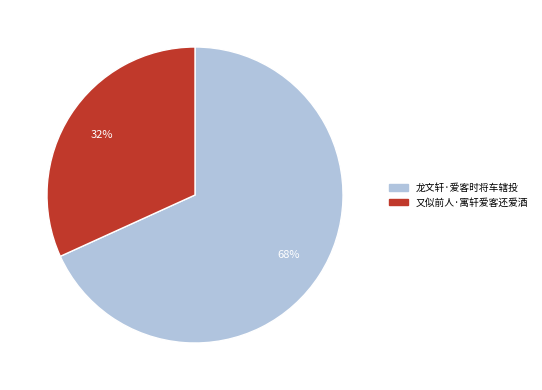

Does 又似前人·寓轩爱客还爱酒 account for over 50% of the chart?

No